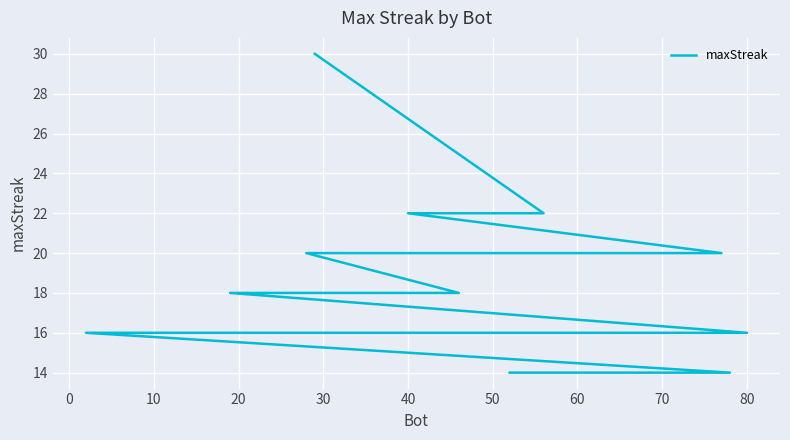

The value at 80 is 25. True or false?

False